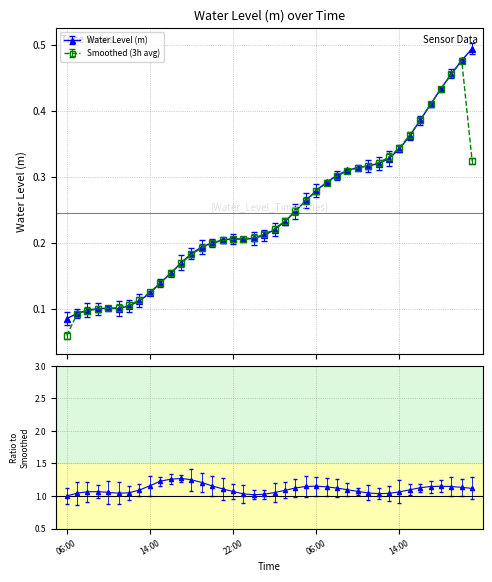

What is the change in value from 2023-07-09 20:00 to 2023-07-10 13:00?

+0.1